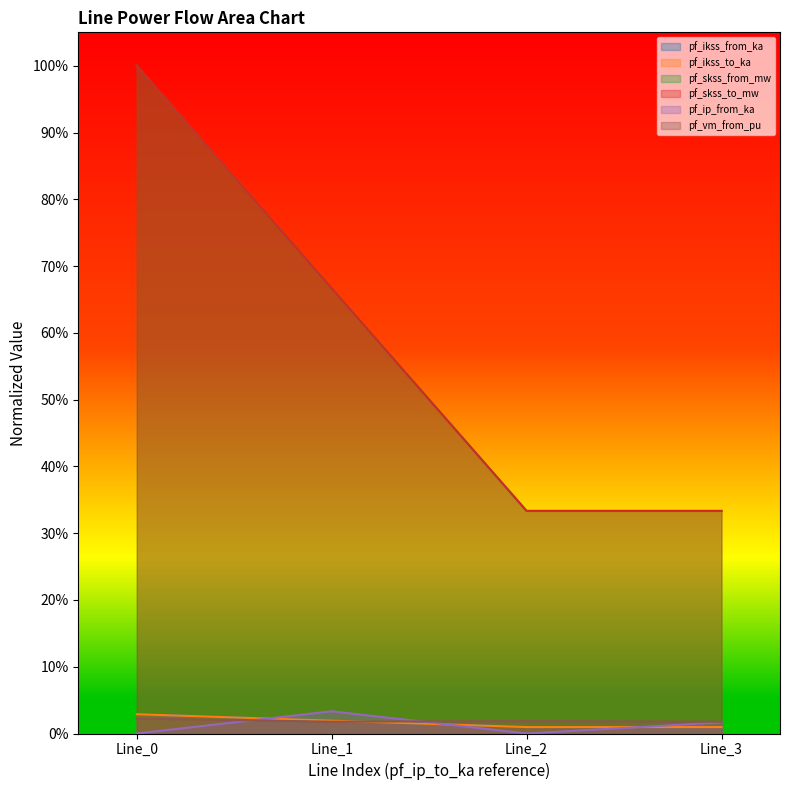

Is it true that pf_skss_from_mw equals 0.6 at Line_3?

False